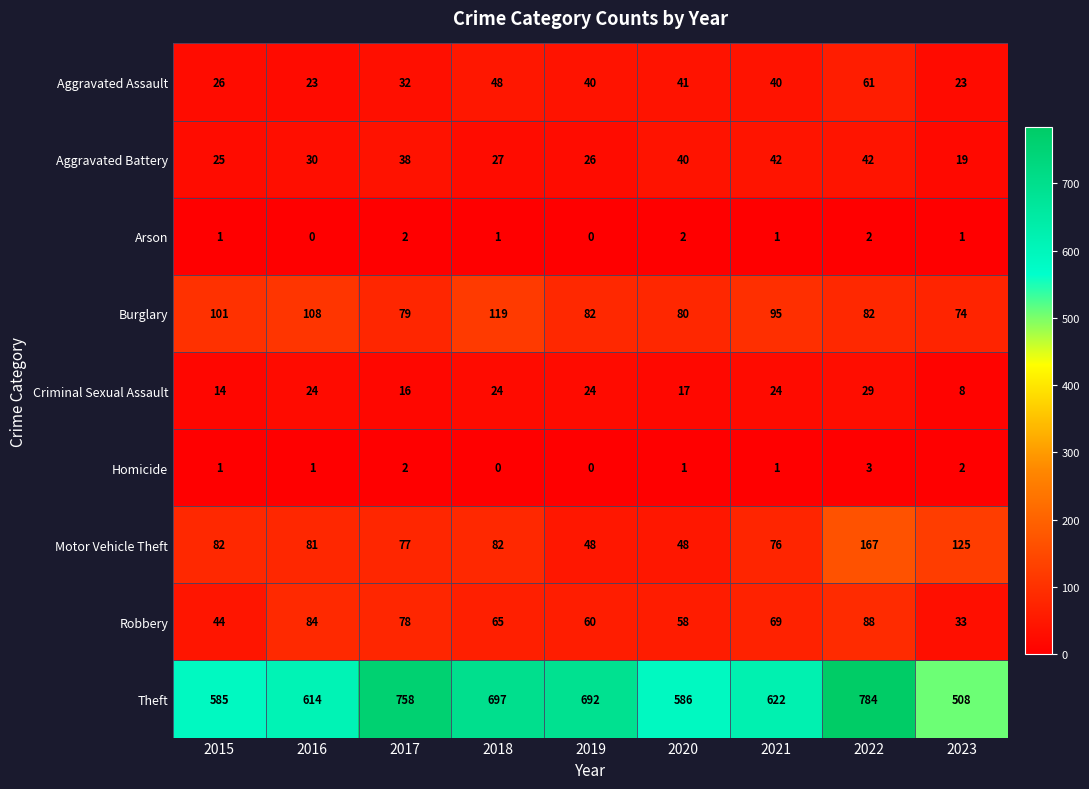

Which series has the largest range (max minus min)?

Theft